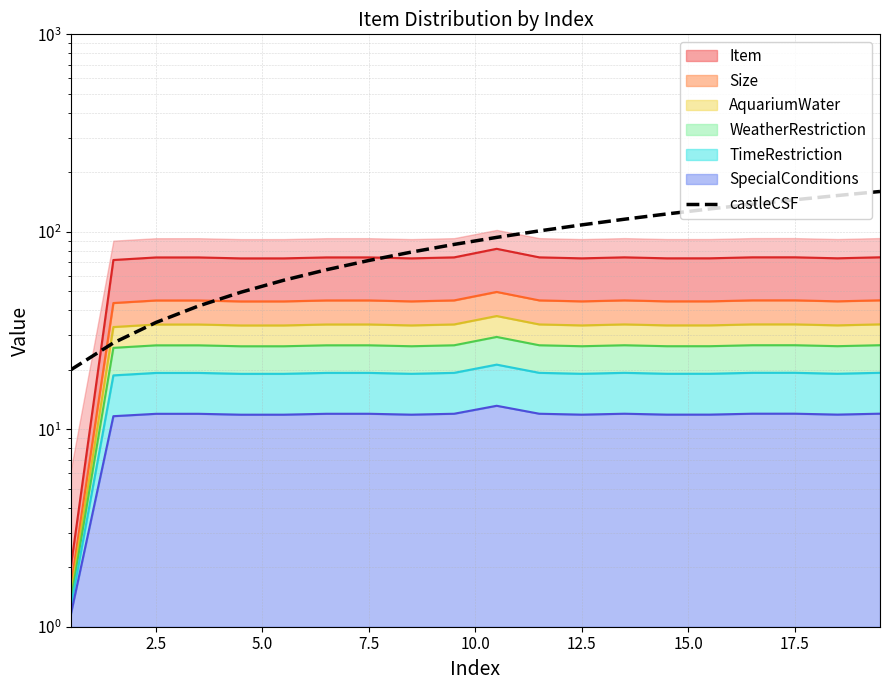

The value at 15.0 is 42.0. True or false?

False